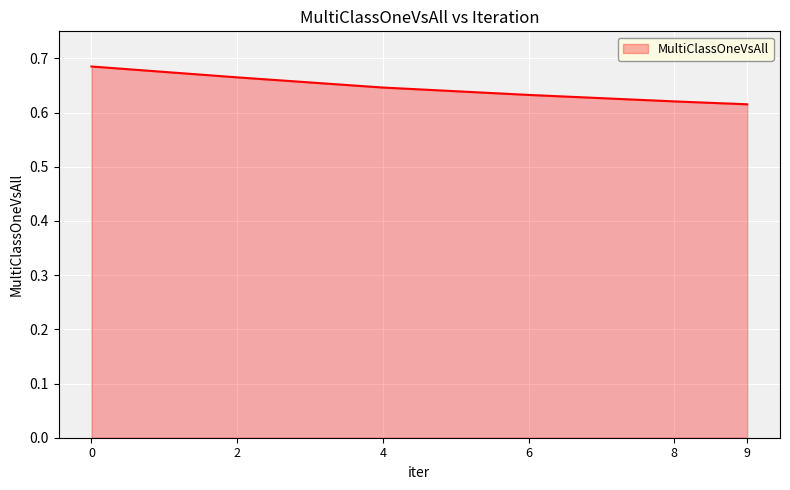

Between 6 and 2, which is larger?

2